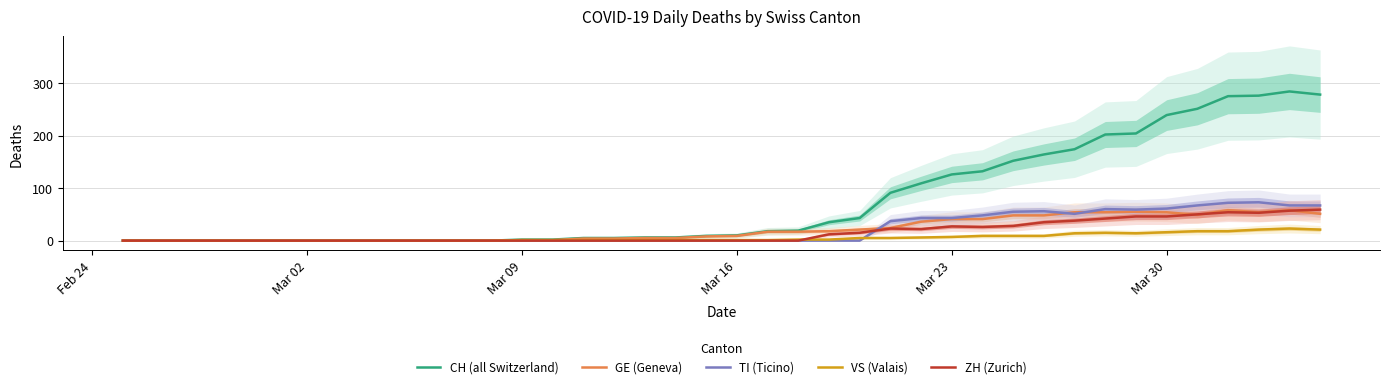

The value of GE (Geneva) at Mar 02 is 0. True or false?

True